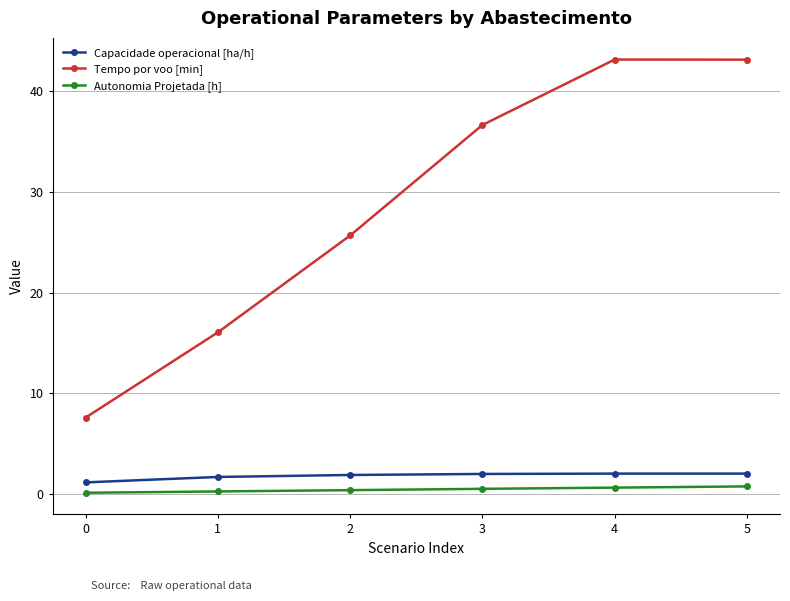

What is the value of the Autonomia Projetada [h] point at the 6th from the left?

0.8